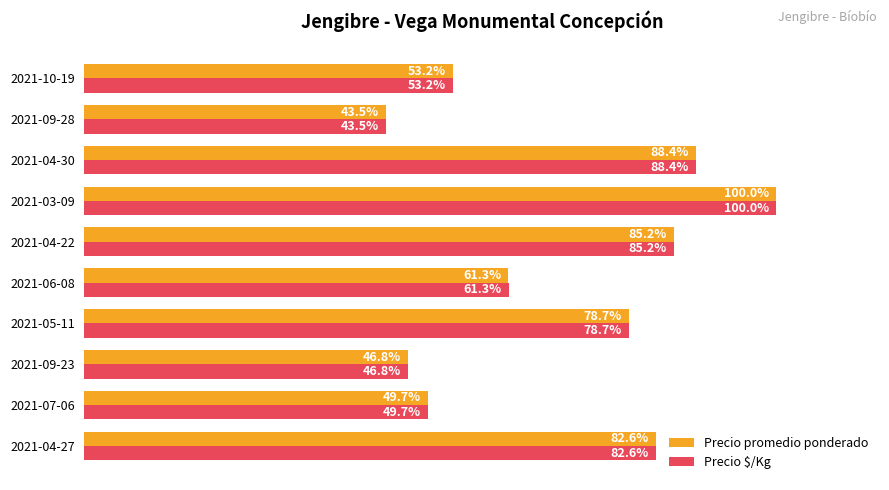

Which category has the highest value across all series?

2021-03-09